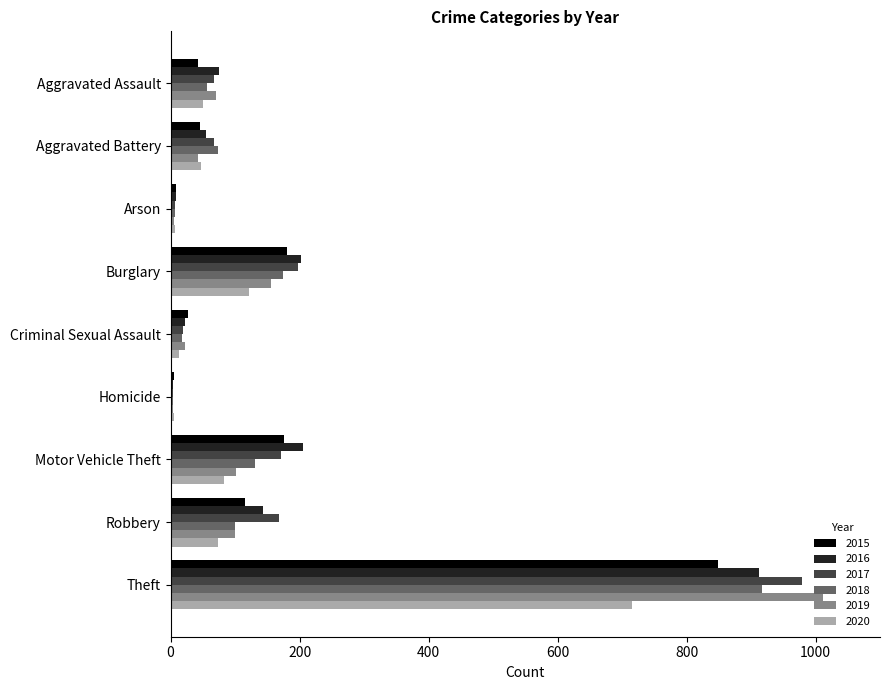

The value of 2016 at Burglary is 202. True or false?

True